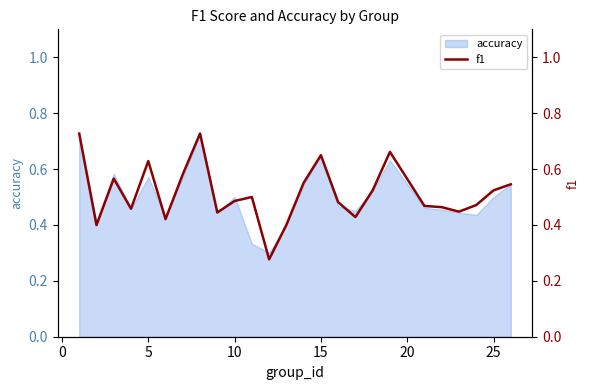

How many points are lower than both their immediate neighbors (excluding endpoints)?

7